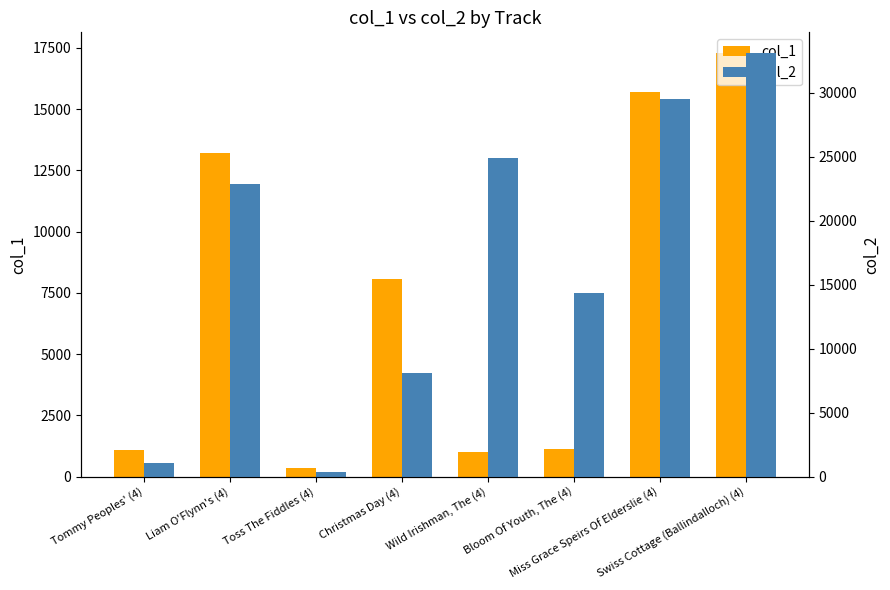

What is the sum of all col_2 values?

134306